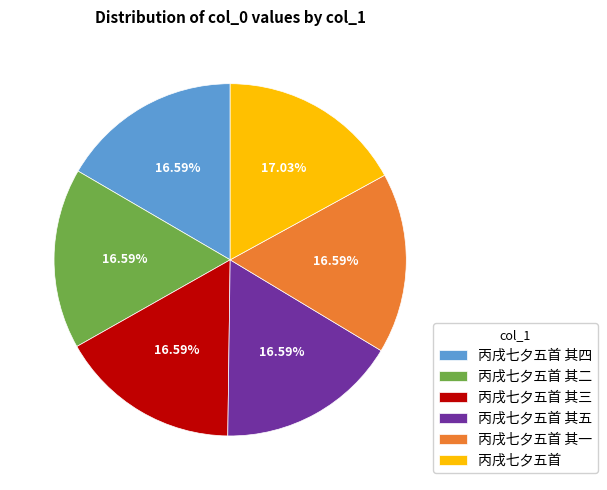

Approximately how many times larger is the value at 丙戌七夕五首 其三 compared to 丙戌七夕五首?

1.0